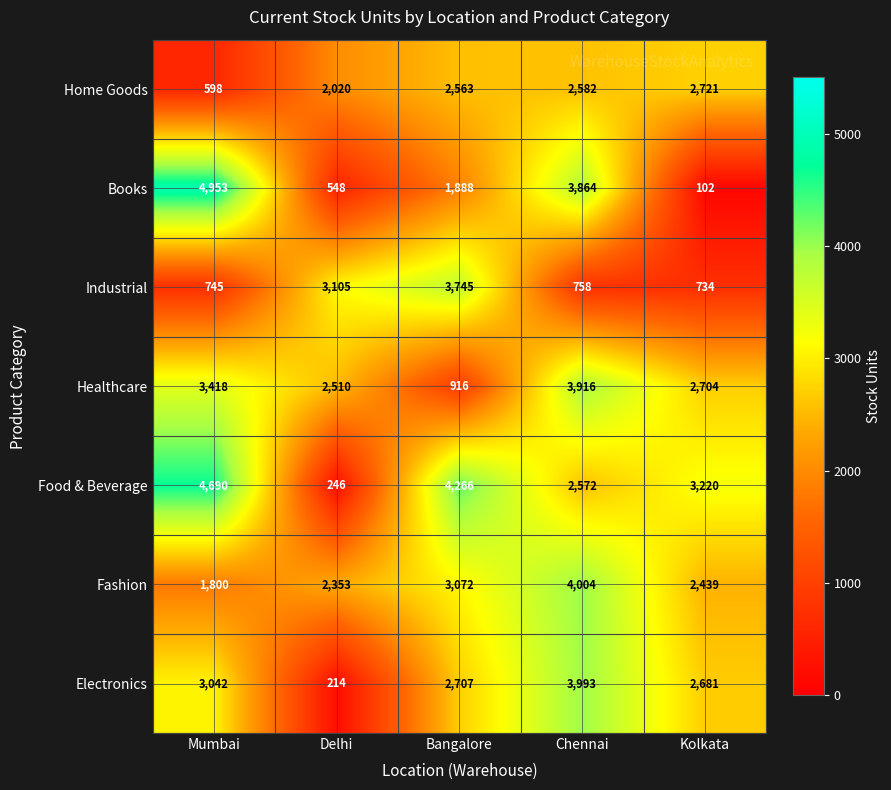

What is the maximum value shown in the chart?

4953